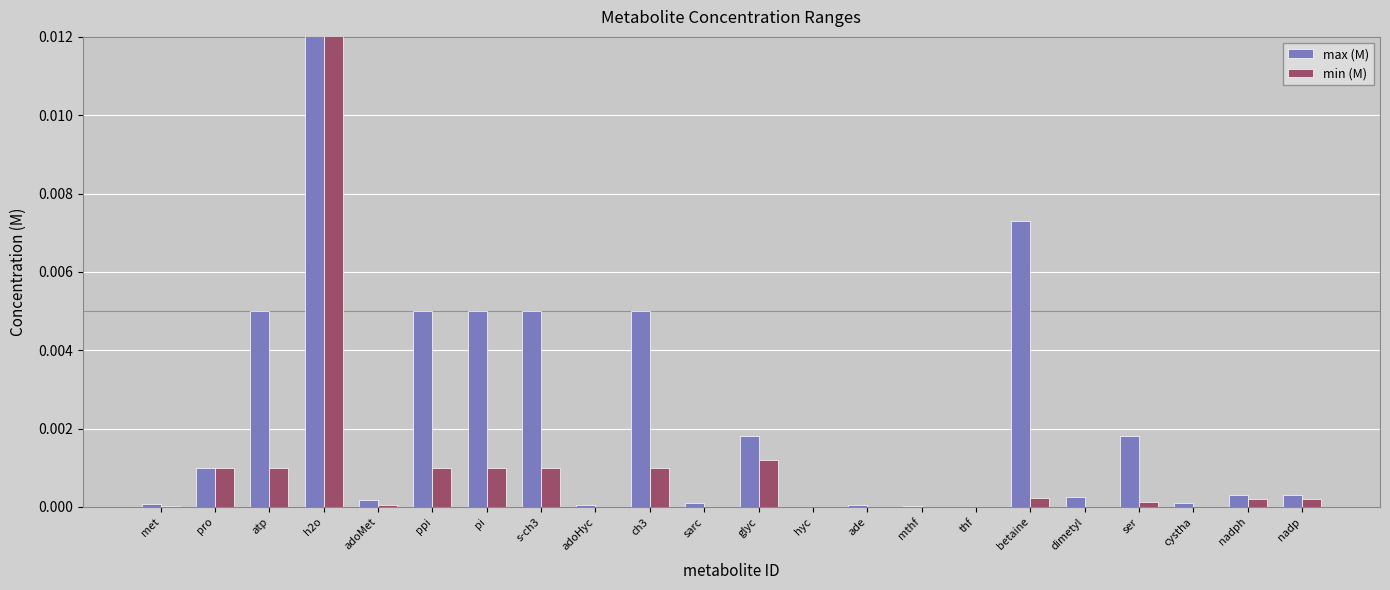

True or false: min (M) has a value of 0.0 at sarc.

True